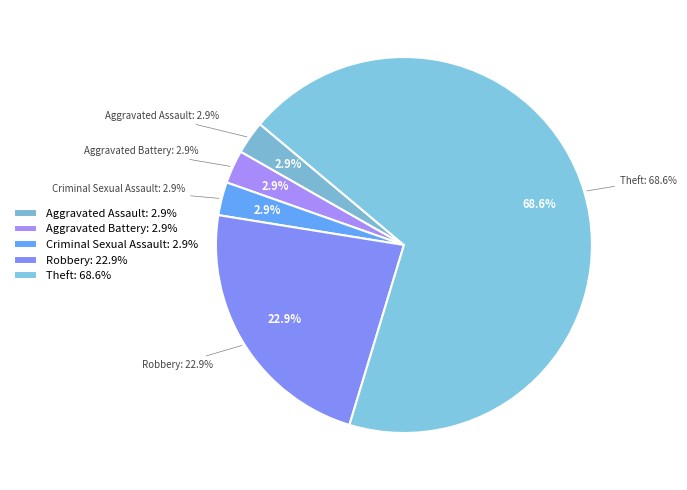

Is the sum of Theft and Robbery greater than half?

Yes